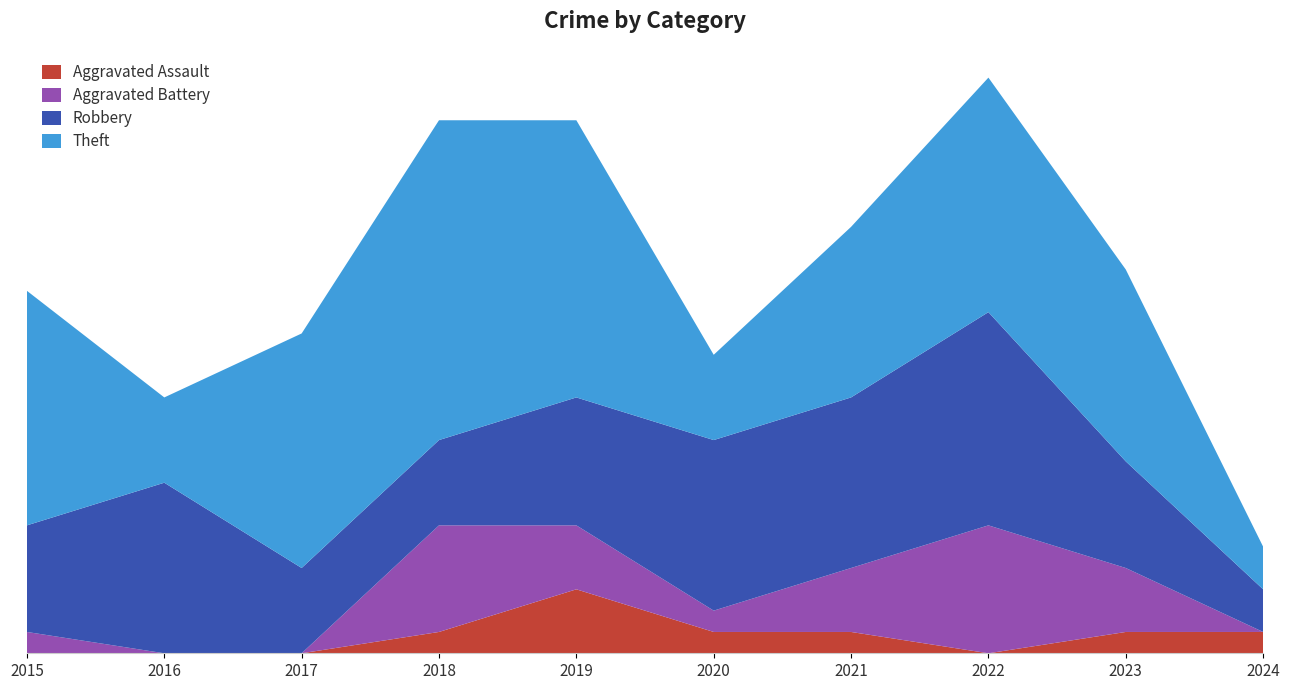

Reading left to right, list all the values displayed in this chart.

Aggravated Assault: 0	0	0	1	3	1	1	0	1	1
Aggravated Battery: 1	0	0	5	3	1	3	6	3	0
Robbery: 5	8	4	4	6	8	8	10	5	2
Theft: 11	4	11	15	13	4	8	11	9	2